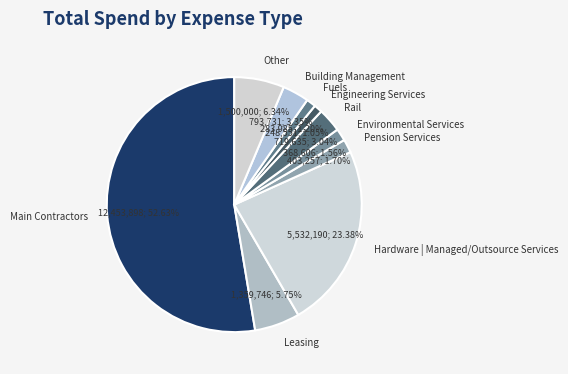

Combined, what portion of the pie is Leasing and Main Contractors?

58.4%